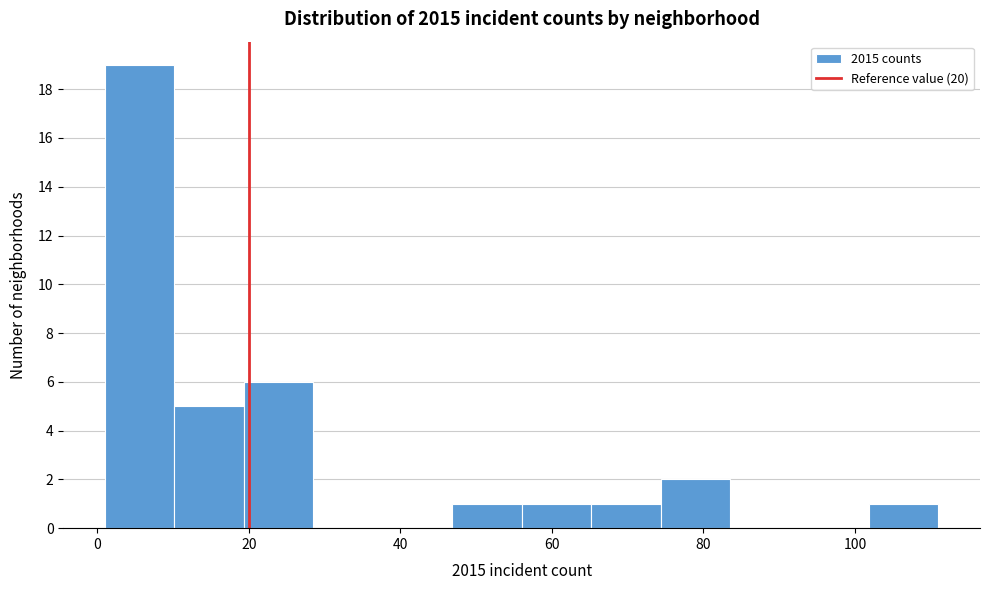

What is the height of the bar covering 74 to 84 on the x-axis? Neither the bar edges nor the heights are printed on the chart, so give them approximately, as read against the axes.

2